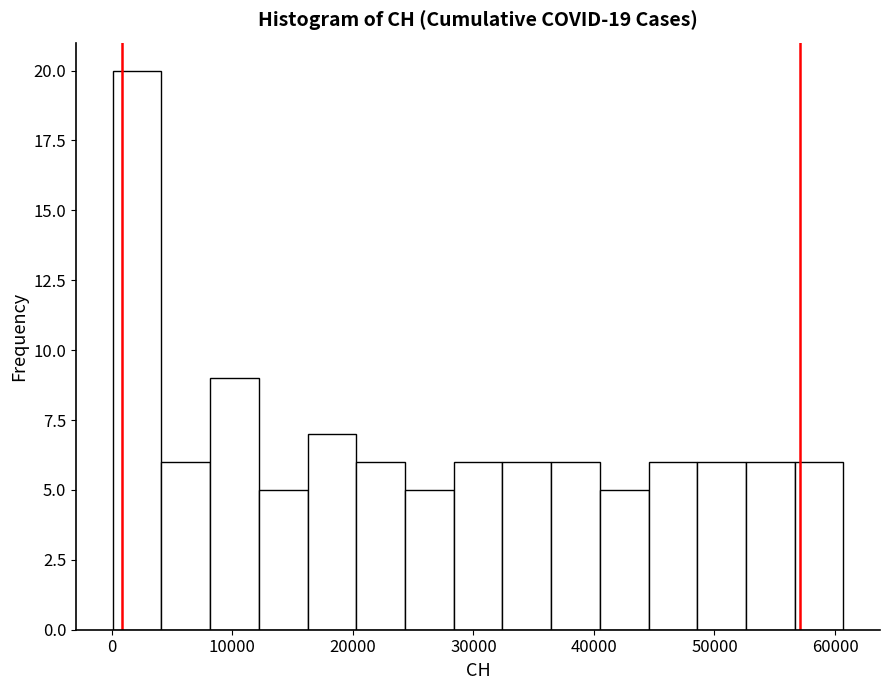

Reading left to right, list every bar in this chart as the range it spans on the x-axis followed by its height. Neither the bar edges nor the heights are printed on the chart, so give them approximately, as read against the axes.

0 to 4000: 20
4000 to 8000: 6
8000 to 12000: 9
12000 to 16000: 5
16000 to 20000: 7
20000 to 24000: 6
24000 to 28000: 5
28000 to 32000: 6
32000 to 36000: 6
36000 to 40000: 6
40000 to 45000: 5
45000 to 49000: 6
49000 to 53000: 6
53000 to 57000: 6
57000 to 61000: 6